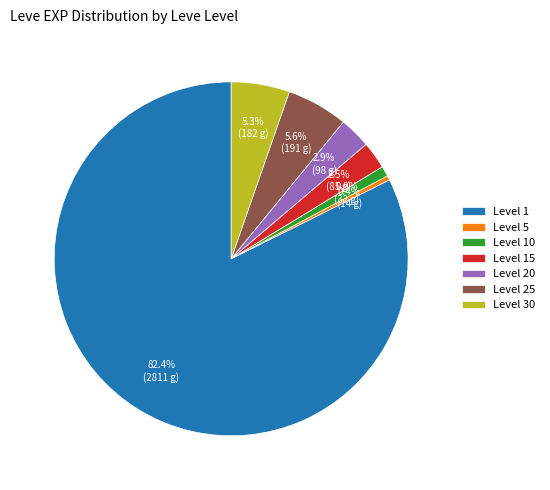

Between Level 30 and Level 1, which is larger?

Level 1